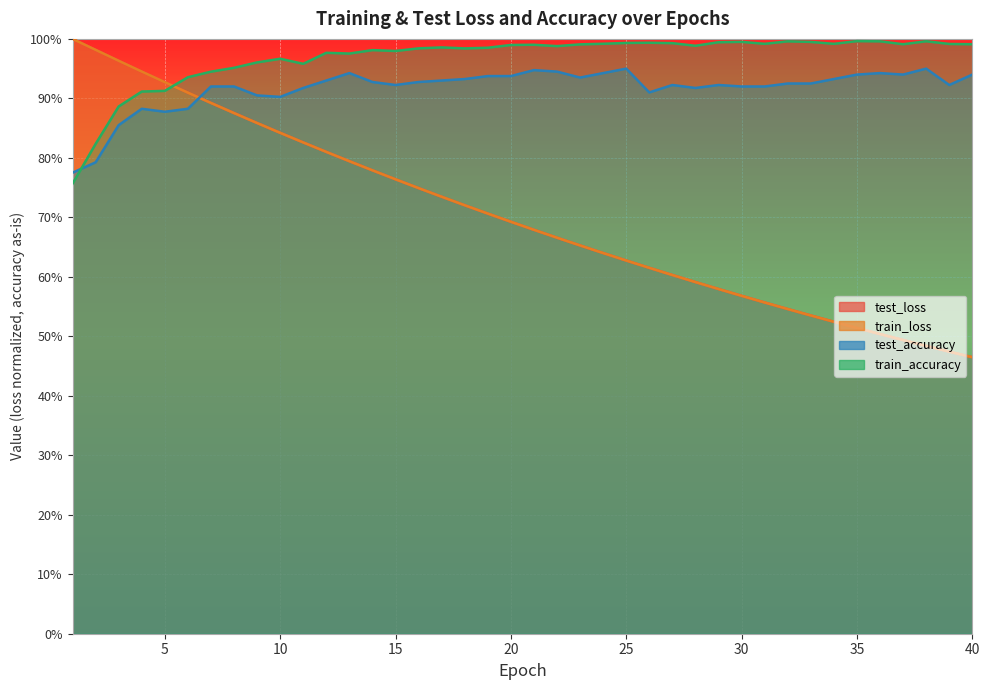

Where is the first local minimum for train_accuracy?

11